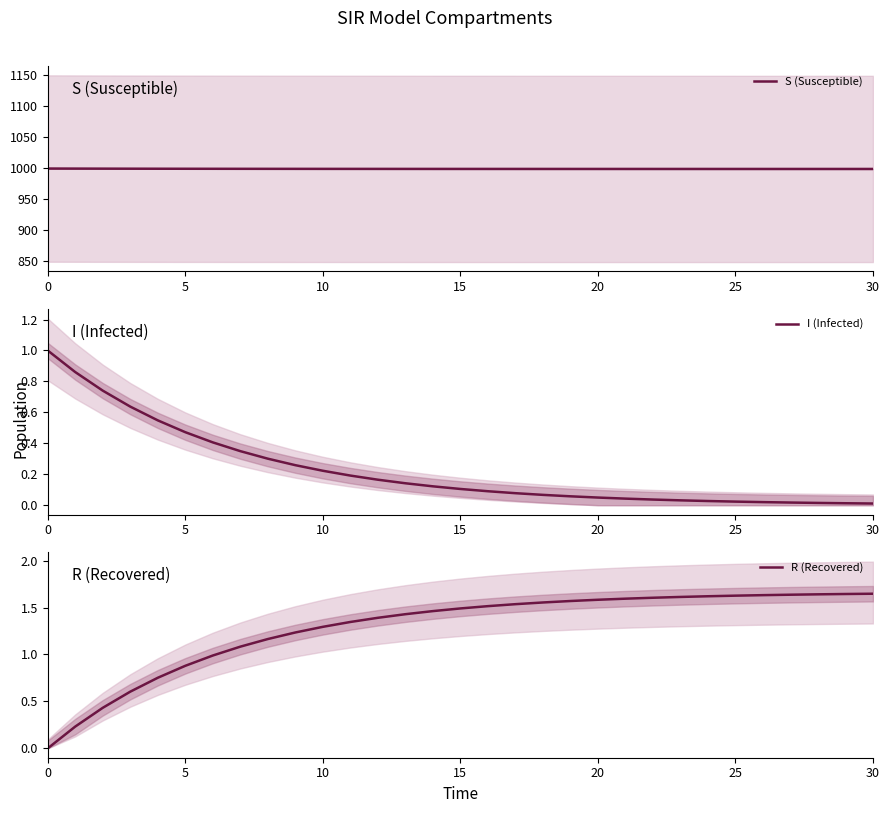

What is the highest value of the S (Susceptible) series?

999.0